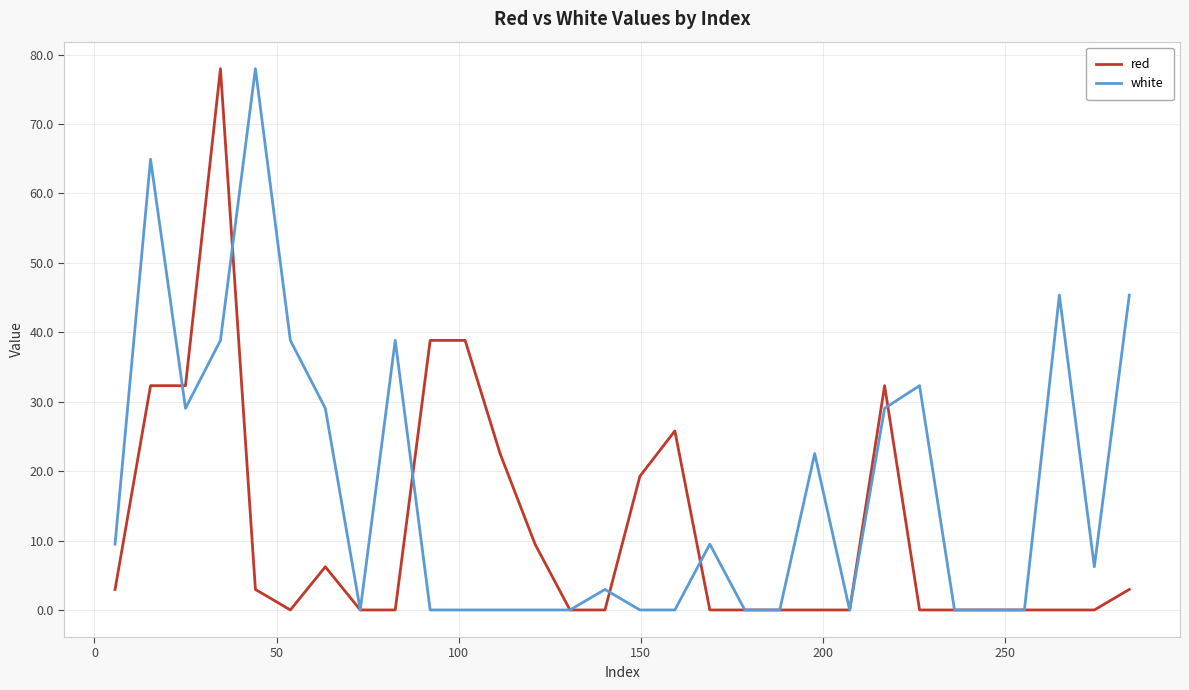

List the series in order of their overall mean, highest first.

white, red